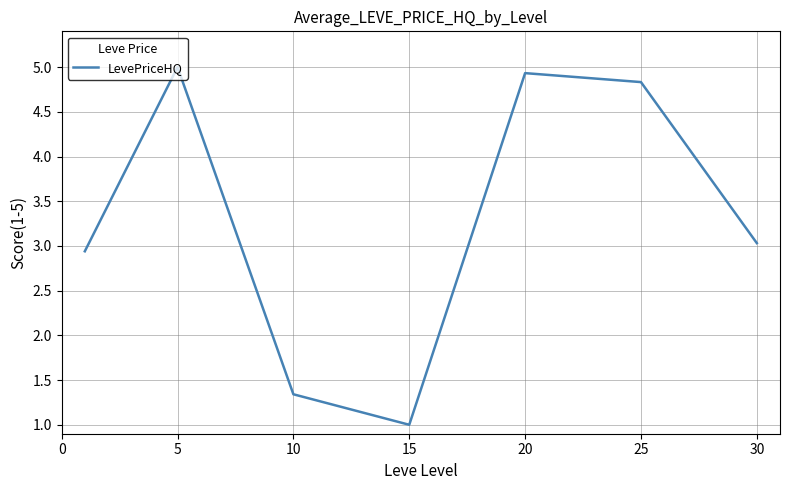

Count the number of categories in the chart.

7